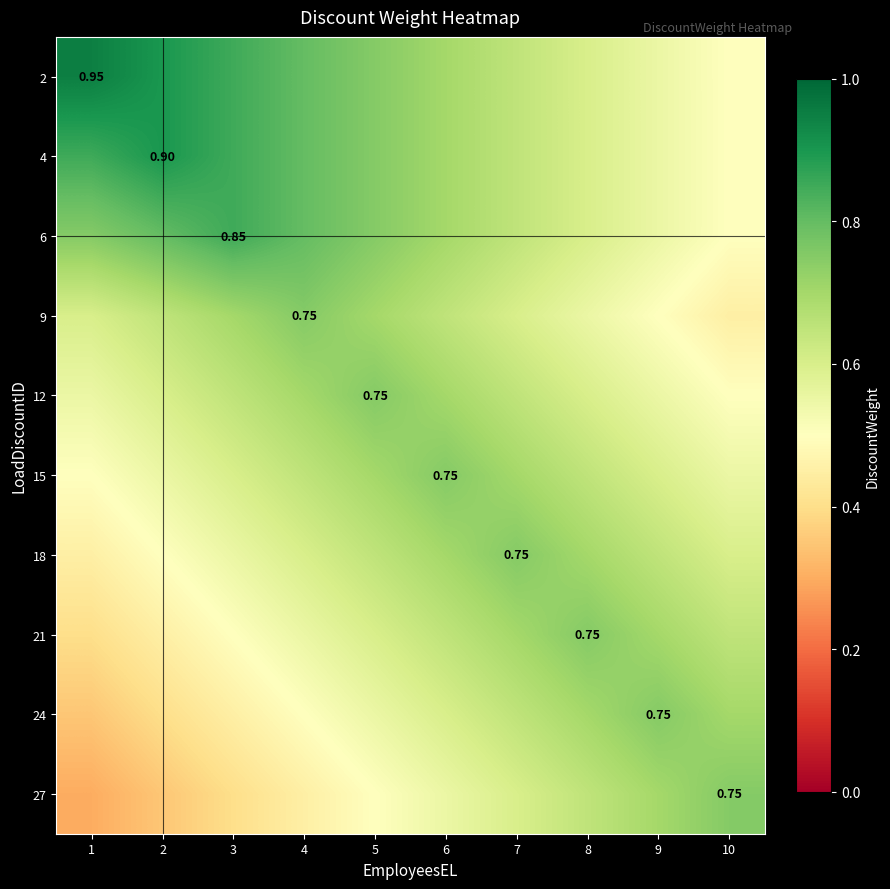

Which has a higher value, 3 or 9?

3